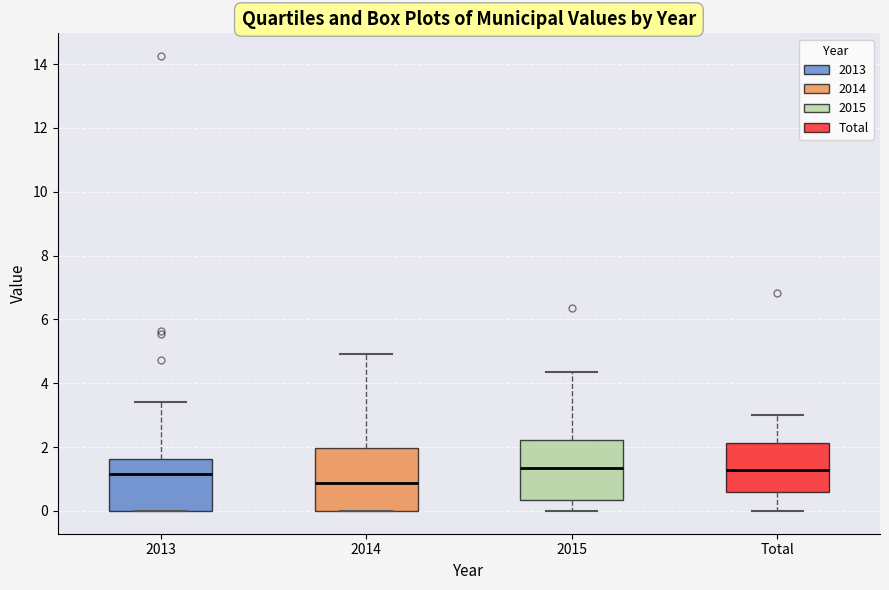

Which box's median line is the lowest?

2014